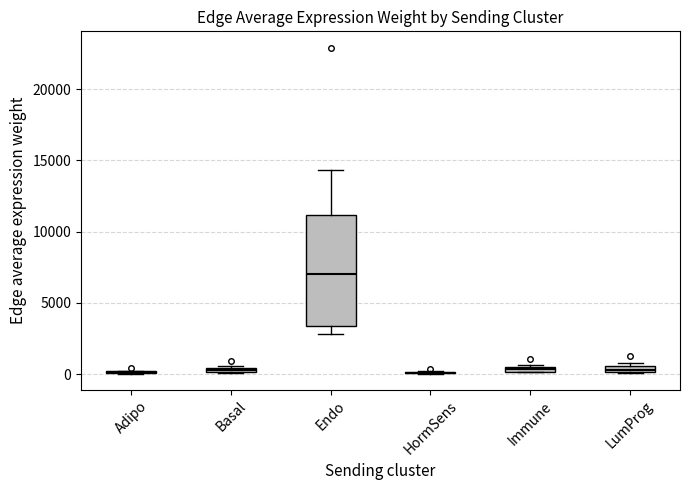

Where is the lower edge of the box for Basal on the y-axis? The values are not printed on the chart, so give them approximately, as read against the axis.

0